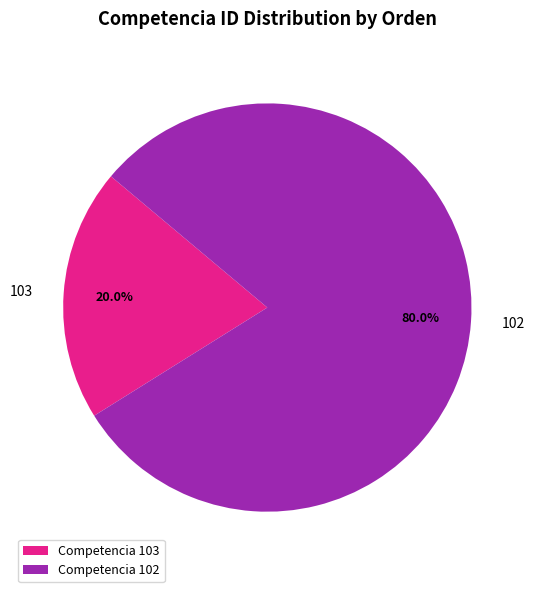

What is the largest slice in the pie chart?

Competencia 102